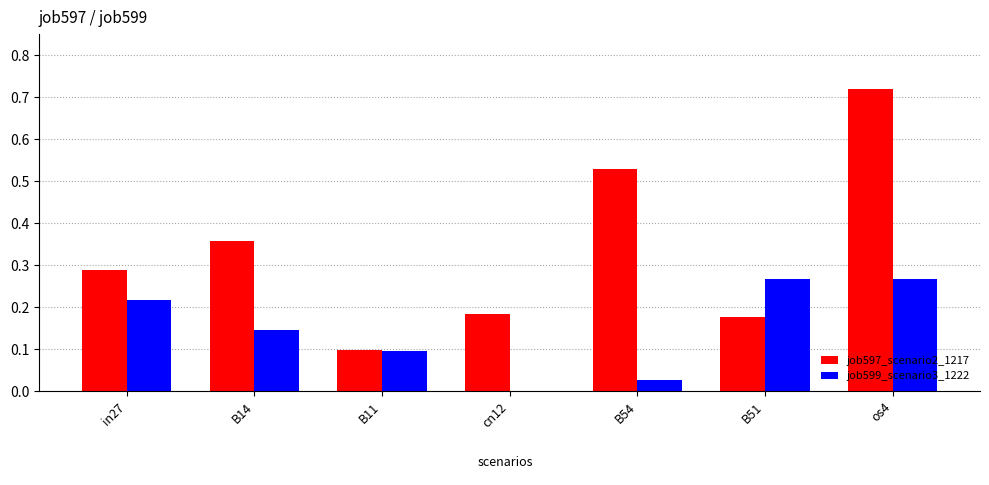

Which series has the largest total across all categories?

job597_scenario2_1217